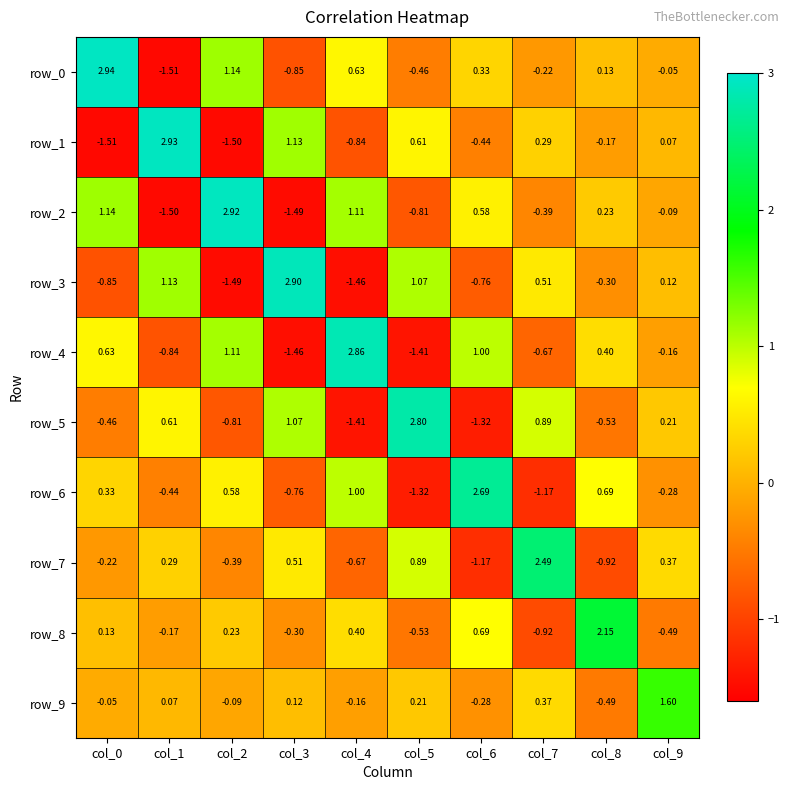

Which category has the highest value in the row_5 series?

col_5